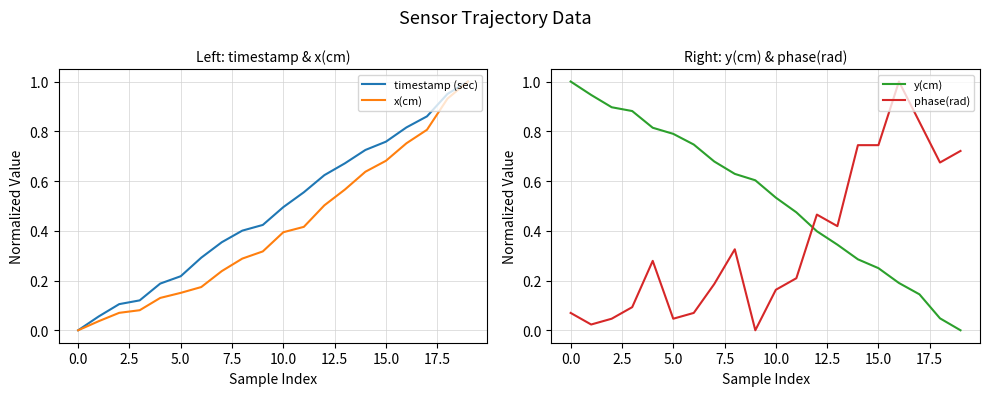

What is the value of the y(cm) point at the 9th from the left?

0.6